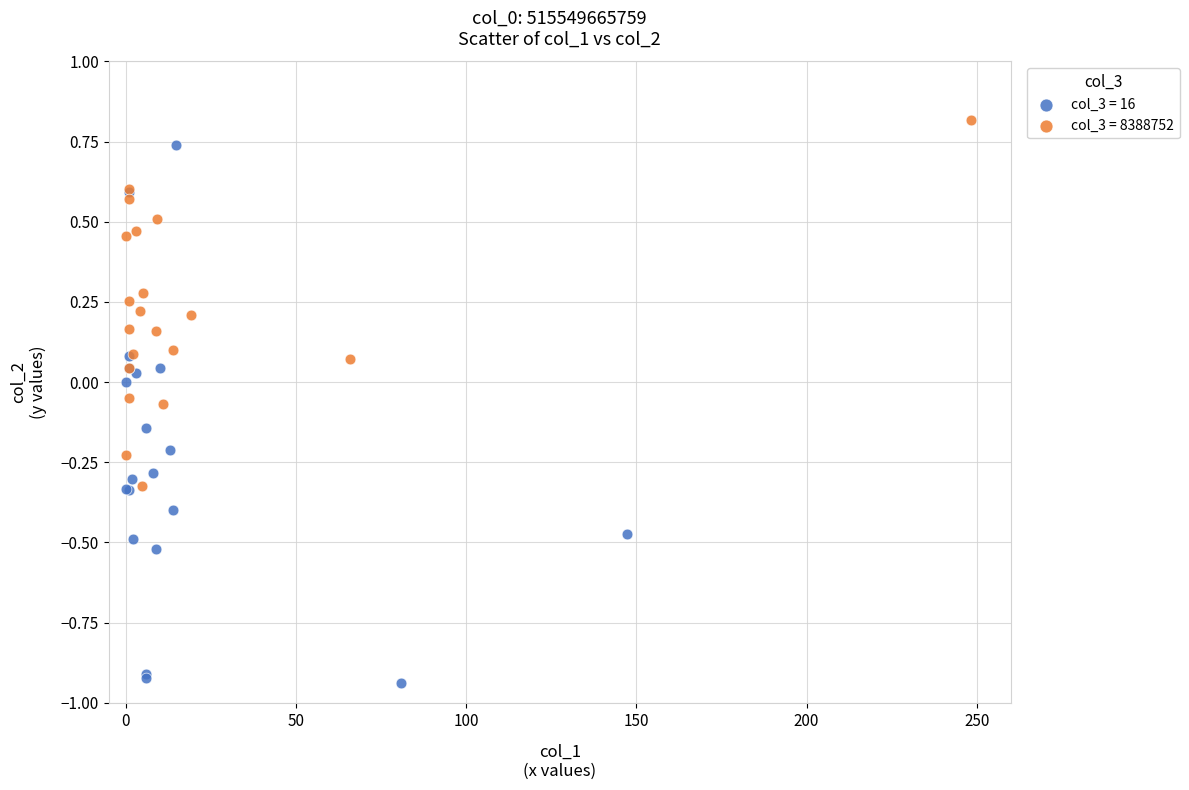

Which series has the widest spread of Y values?

col_3 = 16